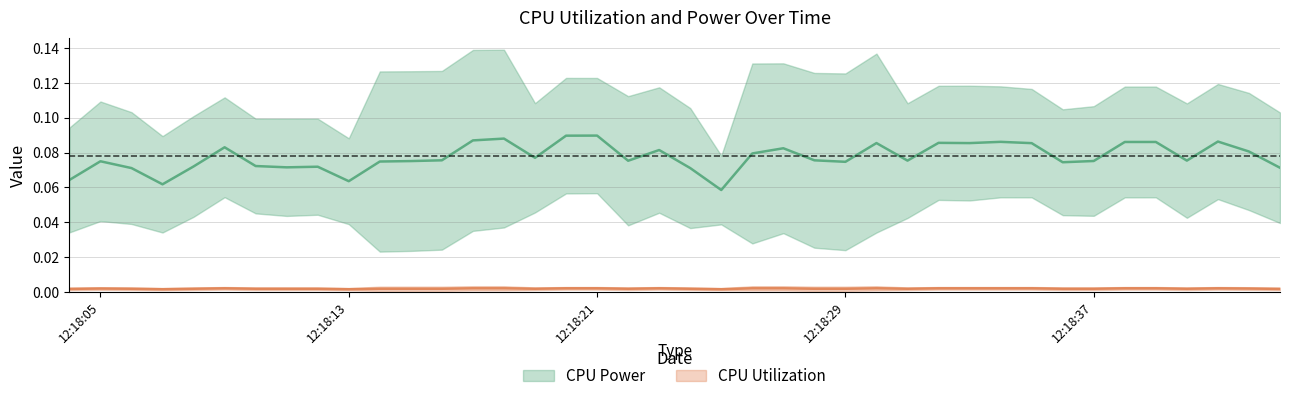

Reading left to right, what are all the values shown in this chart?

CPU Power: 2025-03-26 12:18:04=0.1	2025-03-26 12:18:05=0.0	2025-03-26 12:18:06=0.0	2025-03-26 12:18:07=0.1	2025-03-26 12:18:08=0.1	2025-03-26 12:18:09=0.1	2025-03-26 12:18:10=0.1	2025-03-26 12:18:11=0.1	2025-03-26 12:18:12=0.1	2025-03-26 12:18:13=0.1	2025-03-26 12:18:14=0.1	2025-03-26 12:18:15=0.1	2025-03-26 12:18:16=0.2	2025-03-26 12:18:17=0.1	2025-03-26 12:18:18=0.1	2025-03-26 12:18:19=0.1	2025-03-26 12:18:20=0.1	2025-03-26 12:18:21=0.1	2025-03-26 12:18:22=0.1	2025-03-26 12:18:23=0.1	2025-03-26 12:18:24=0.0	2025-03-26 12:18:25=0.1	2025-03-26 12:18:26=0.1	2025-03-26 12:18:27=0.1	2025-03-26 12:18:28=0.2	2025-03-26 12:18:29=0.1	2025-03-26 12:18:30=0.1	2025-03-26 12:18:31=0.0	2025-03-26 12:18:32=0.1	2025-03-26 12:18:33=0.1	2025-03-26 12:18:34=0.1	2025-03-26 12:18:35=0.1	2025-03-26 12:18:36=0.1	2025-03-26 12:18:37=0.1	2025-03-26 12:18:38=0.1	2025-03-26 12:18:39=0.1	2025-03-26 12:18:40=0.1	2025-03-26 12:18:41=0.1	2025-03-26 12:18:42=0.1	2025-03-26 12:18:43=0.1
CPU Utilization: 2025-03-26 12:18:04=0.0	2025-03-26 12:18:05=0.0	2025-03-26 12:18:06=0.0	2025-03-26 12:18:07=0.0	2025-03-26 12:18:08=0.0	2025-03-26 12:18:09=0.0	2025-03-26 12:18:10=0.0	2025-03-26 12:18:11=0.0	2025-03-26 12:18:12=0.0	2025-03-26 12:18:13=0.0	2025-03-26 12:18:14=0.0	2025-03-26 12:18:15=0.0	2025-03-26 12:18:16=0.0	2025-03-26 12:18:17=0.0	2025-03-26 12:18:18=0.0	2025-03-26 12:18:19=0.0	2025-03-26 12:18:20=0.0	2025-03-26 12:18:21=0.0	2025-03-26 12:18:22=0.0	2025-03-26 12:18:23=0.0	2025-03-26 12:18:24=0.0	2025-03-26 12:18:25=0.0	2025-03-26 12:18:26=0.0	2025-03-26 12:18:27=0.0	2025-03-26 12:18:28=0.0	2025-03-26 12:18:29=0.0	2025-03-26 12:18:30=0.0	2025-03-26 12:18:31=0.0	2025-03-26 12:18:32=0.0	2025-03-26 12:18:33=0.0	2025-03-26 12:18:34=0.0	2025-03-26 12:18:35=0.0	2025-03-26 12:18:36=0.0	2025-03-26 12:18:37=0.0	2025-03-26 12:18:38=0.0	2025-03-26 12:18:39=0.0	2025-03-26 12:18:40=0.0	2025-03-26 12:18:41=0.0	2025-03-26 12:18:42=0.0	2025-03-26 12:18:43=0.0